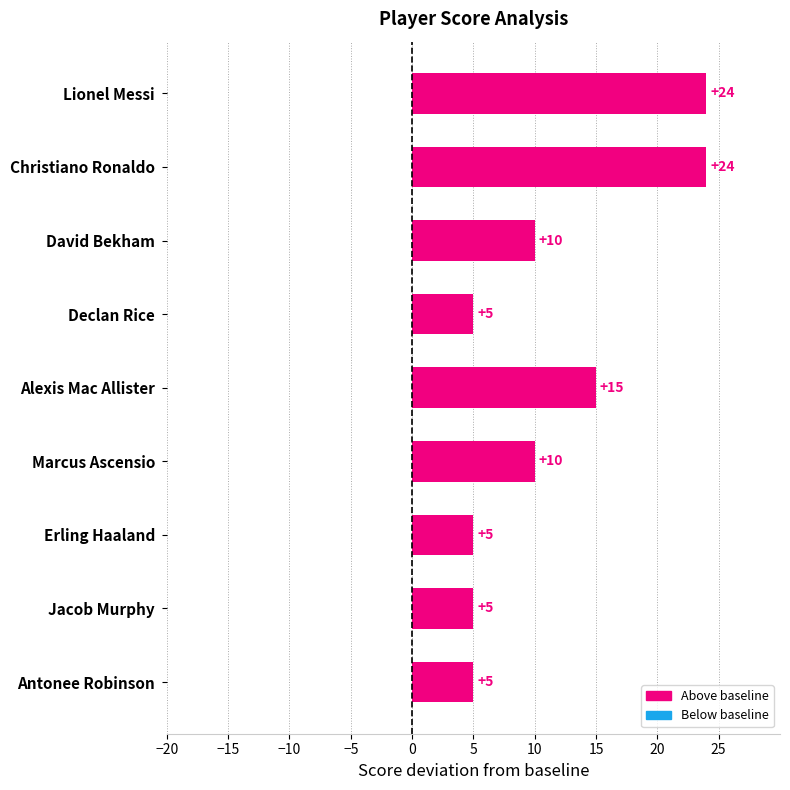

What is the ratio of the value at Alexis Mac Allister to the value at Erling Haaland?

3.0